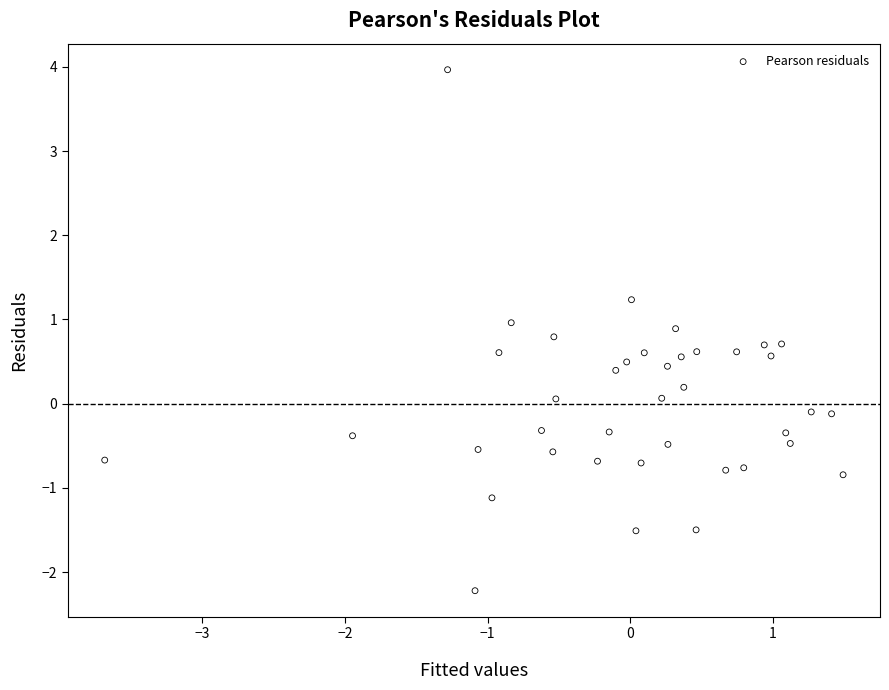

What is the range of Y values (max minus min)?

6.2